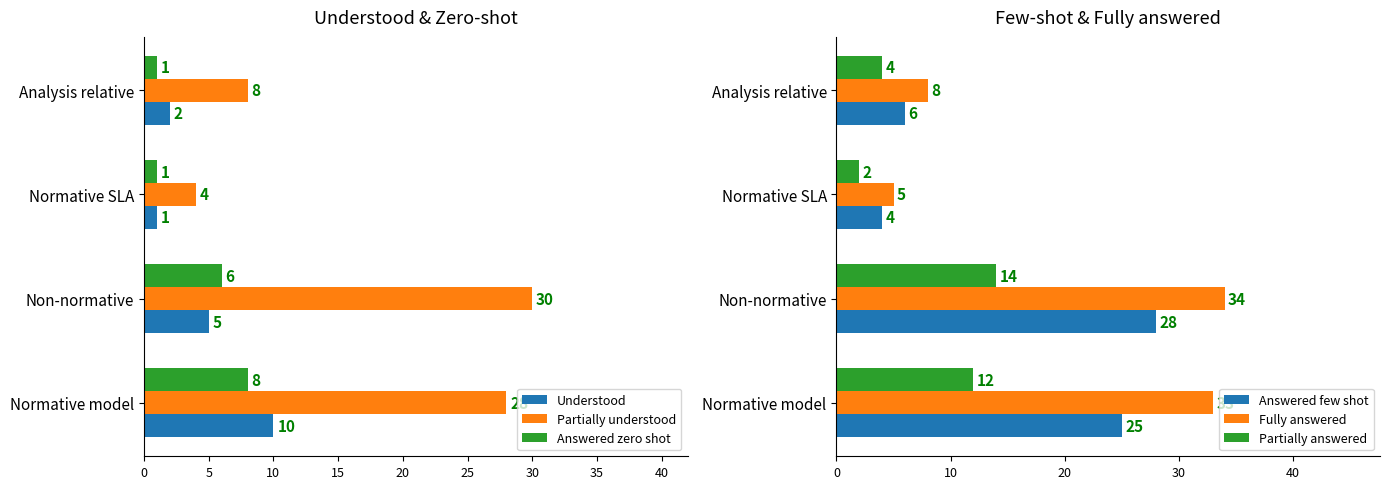

What is the difference between the maximum and minimum values in the Understood series?

9